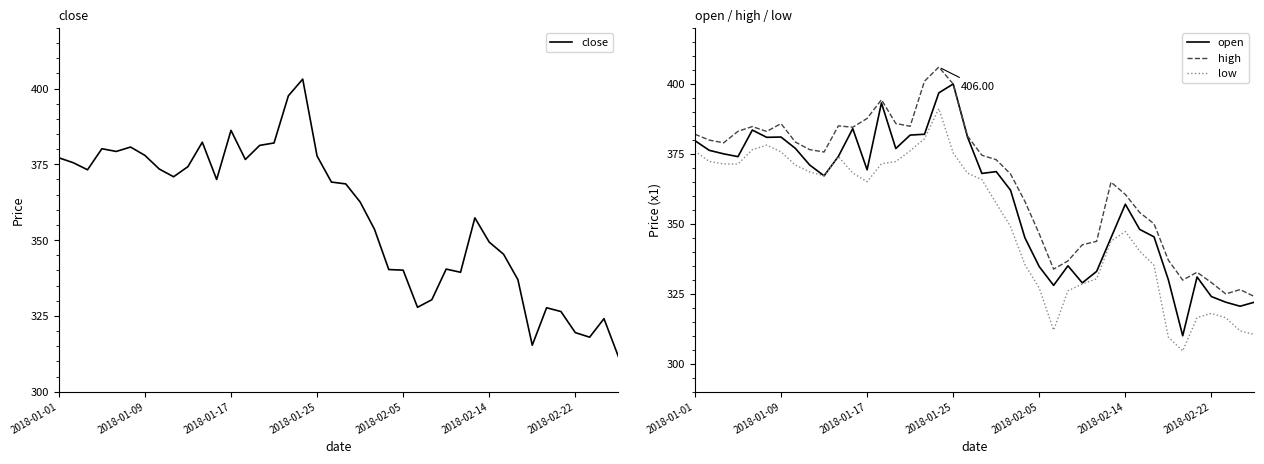

The high series shows 324.0 at 39. True or false?

True